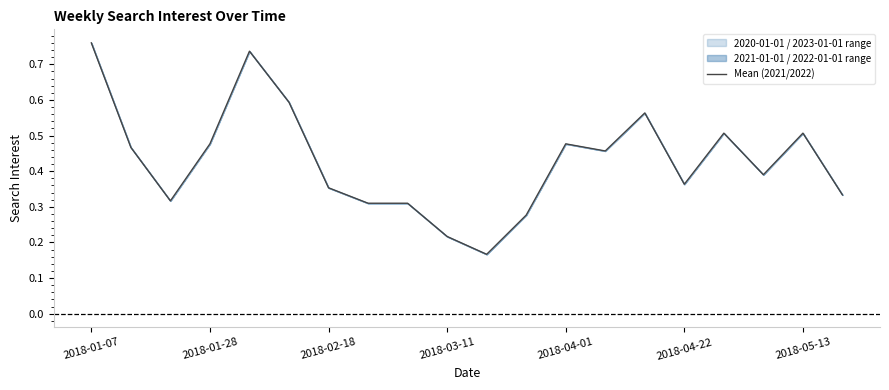

At which category does the chart reach its peak across all series?

2018-01-07